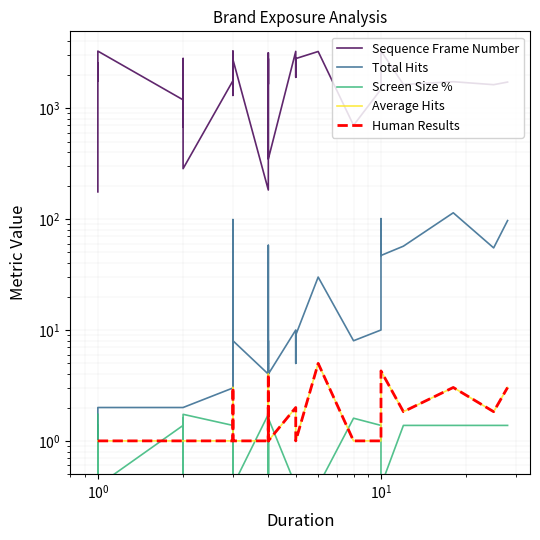

True or false: Average Hits has more than 1 points higher than both neighbors.

True